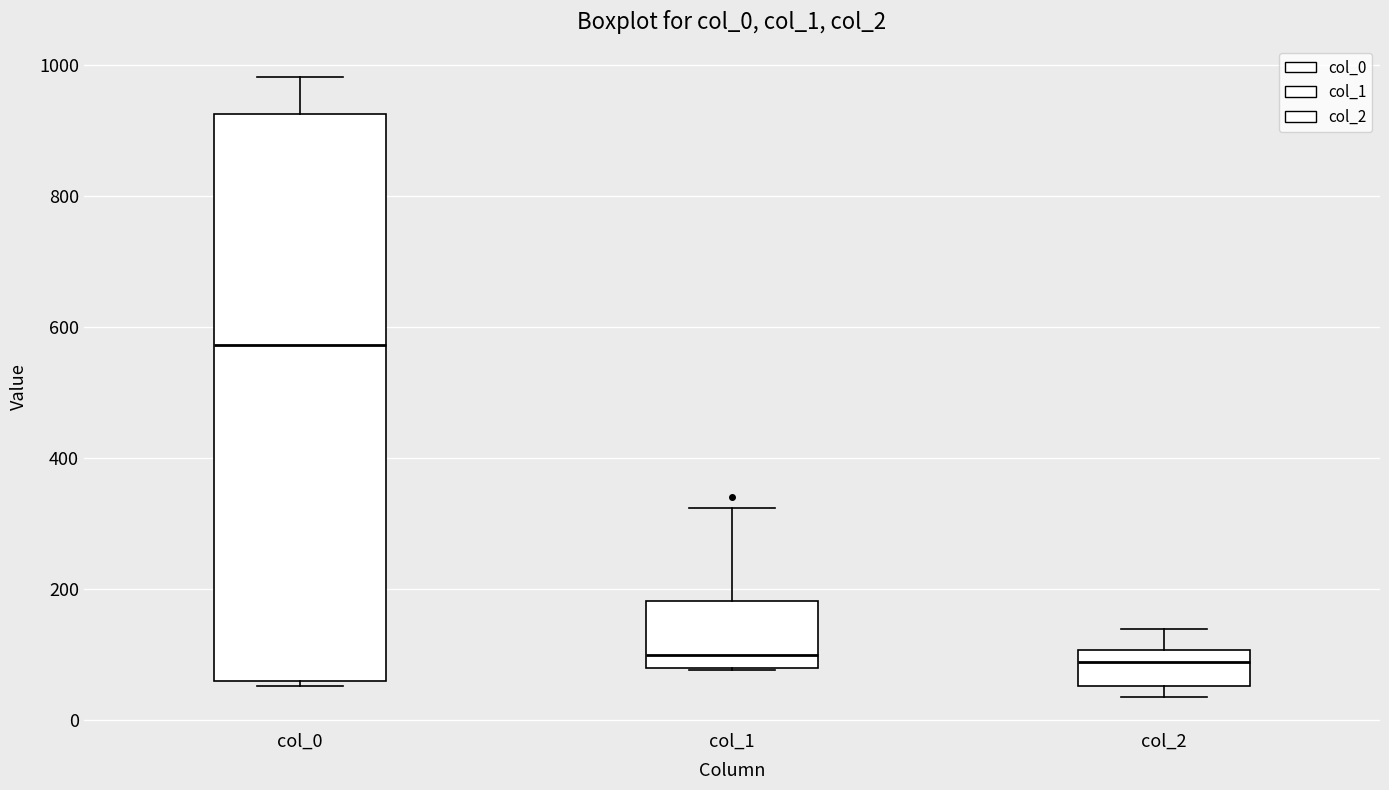

Reading left to right, read every box against the y-axis: the position of its median line, the range the box covers, and the ends of its whiskers. The values are not printed on the chart, so give them approximately, as read against the axis.

col_0: median 580, box 60 to 920, whiskers 60 (just below the box's lower edge) to 980
col_1: median 100, box 80 to 180, whiskers 80 to 320
col_2: median 80, box 60 to 100, whiskers 40 to 140